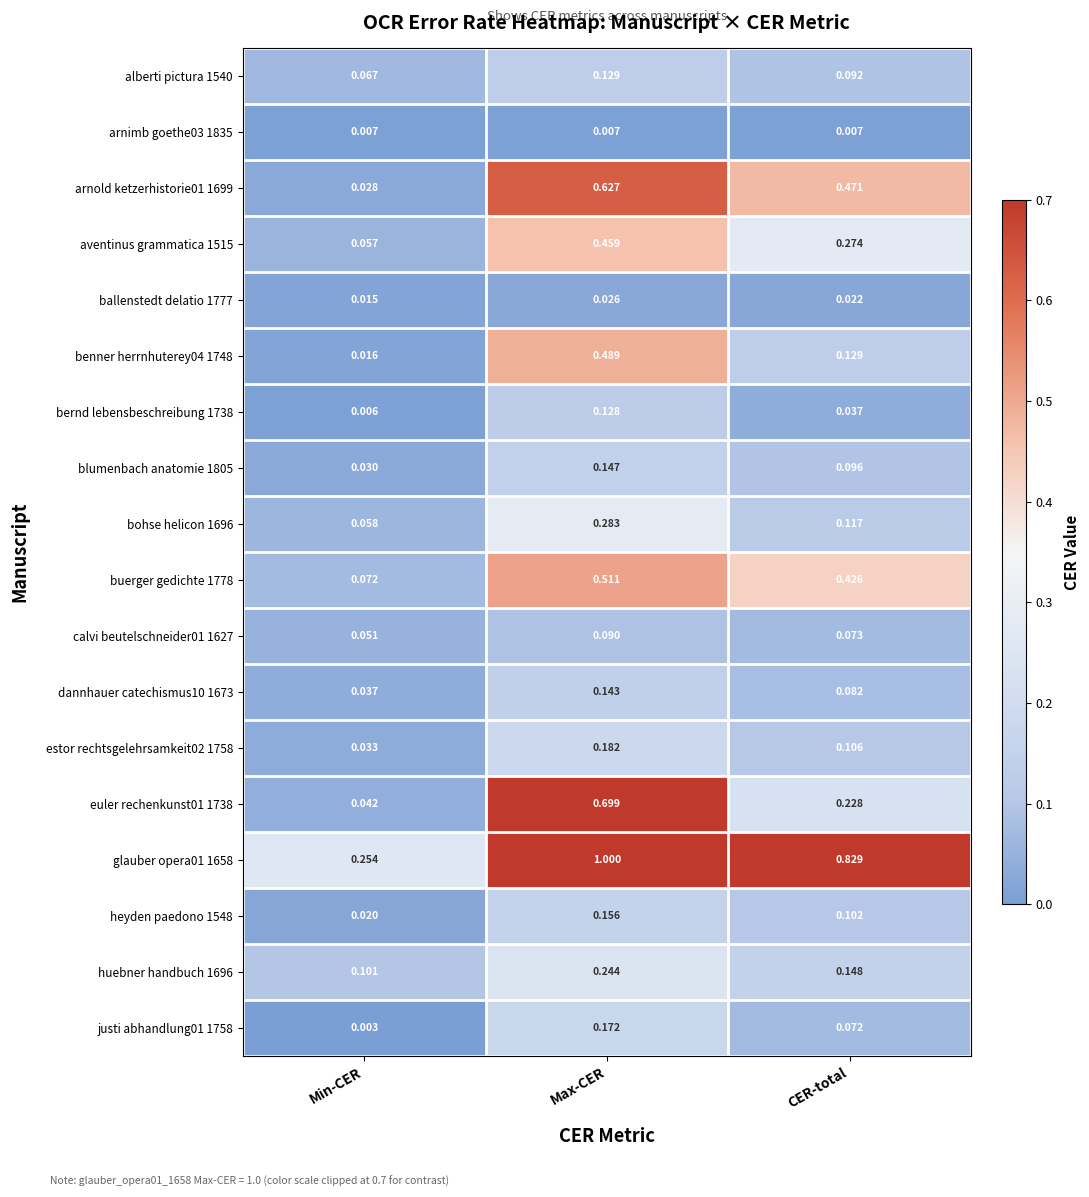

At which label is huebner handbuch 1696 closest to 0?

Min-CER